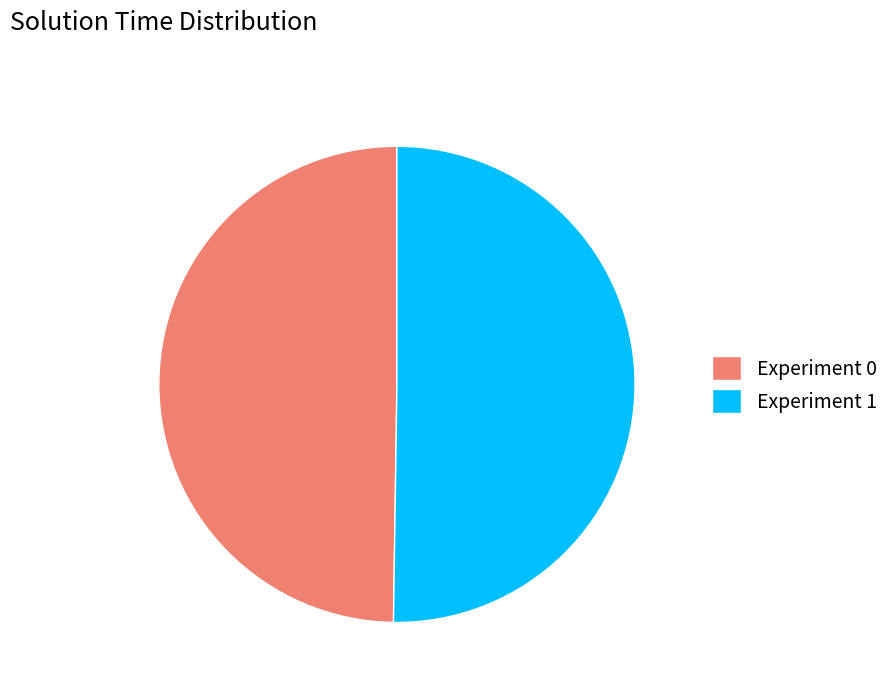

The Experiment 0 slice represents 61% of the pie. True or false?

False